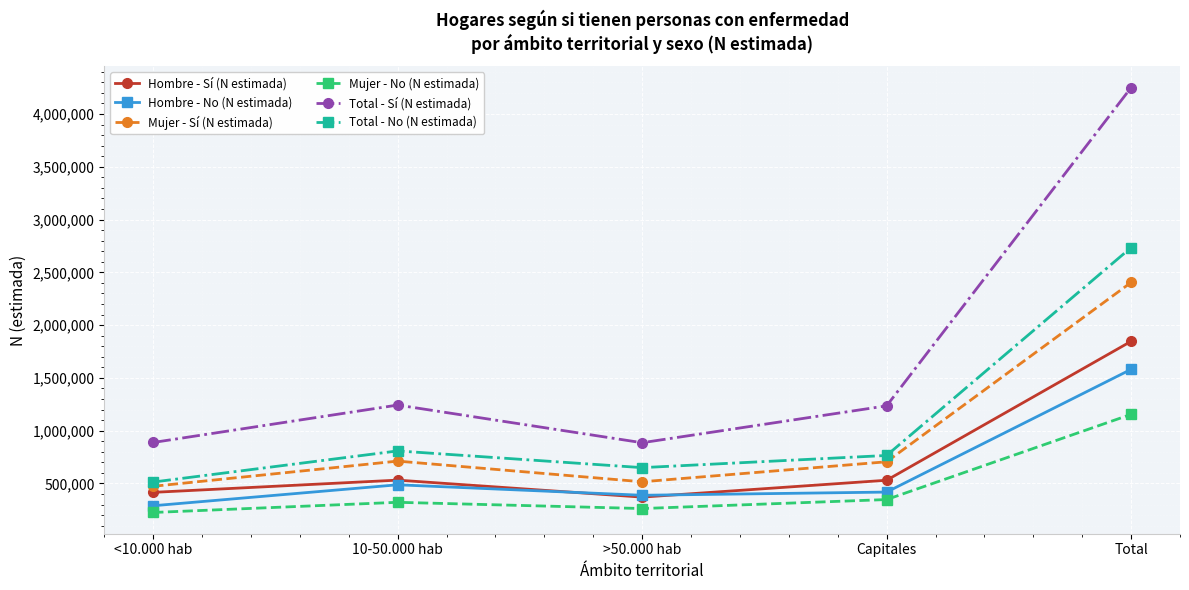

What is the label of the 4th point from the right?

10-50.000 hab